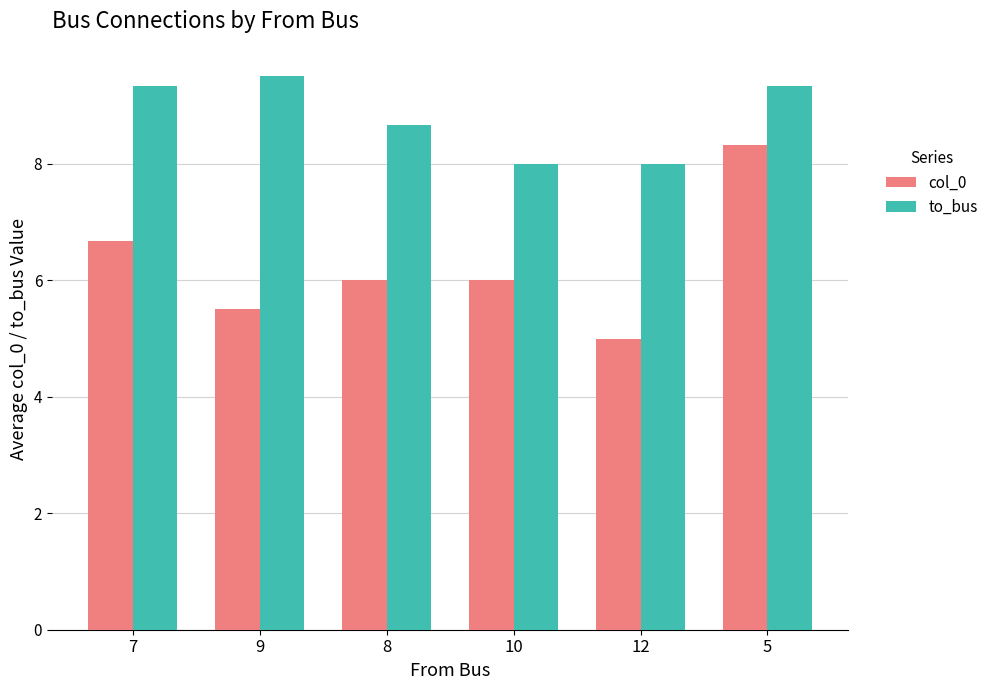

What is the sum of the col_0 values at 10 and 7?

12.7